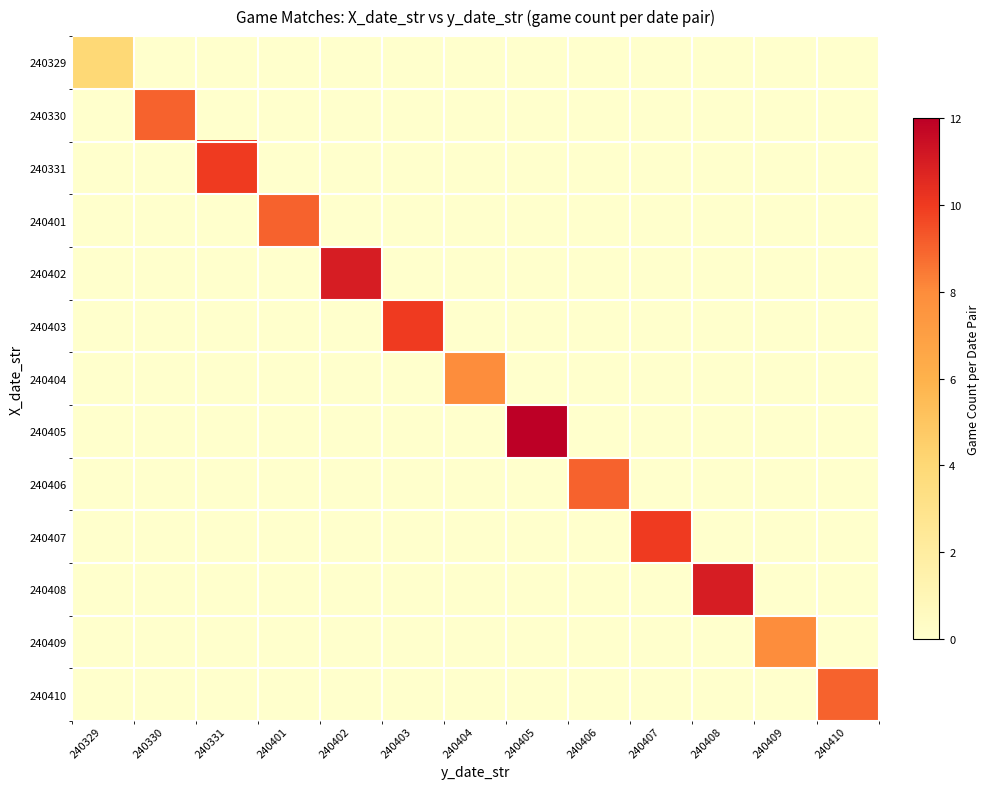

What is the maximum value shown in the chart?

12